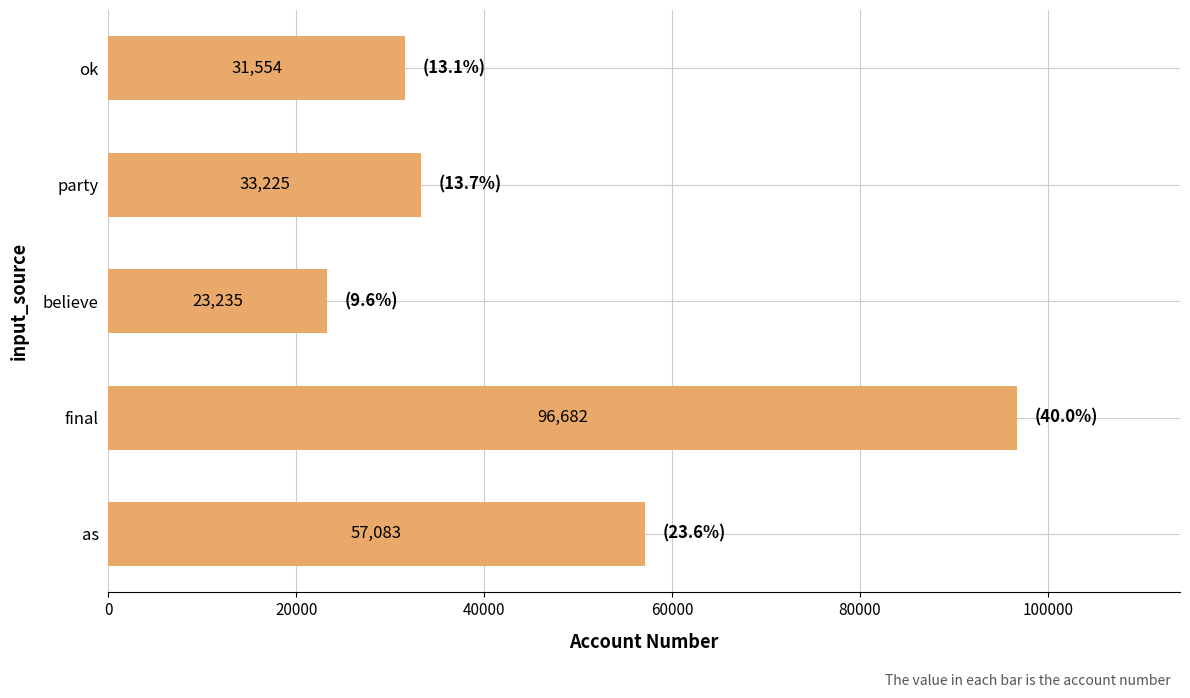

List the labels in order of value, largest first.

final, as, party, ok, believe